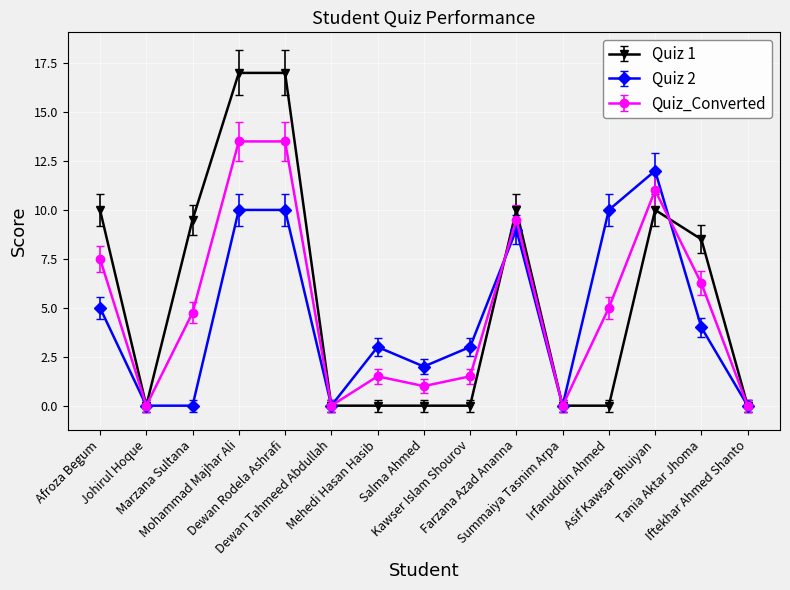

What position from the right is Dewan Rodela Ashrafi?

11